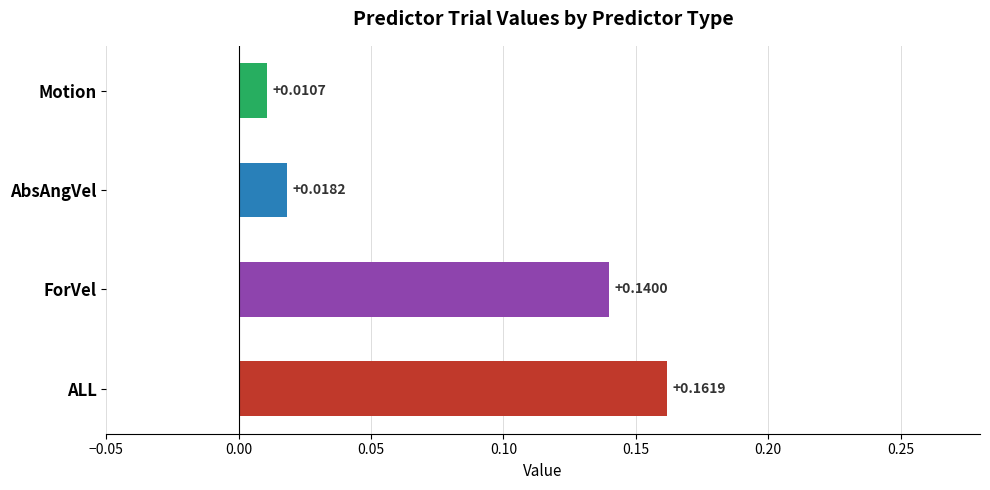

List the labels in order of value, smallest first.

Motion, AbsAngVel, ForVel, ALL